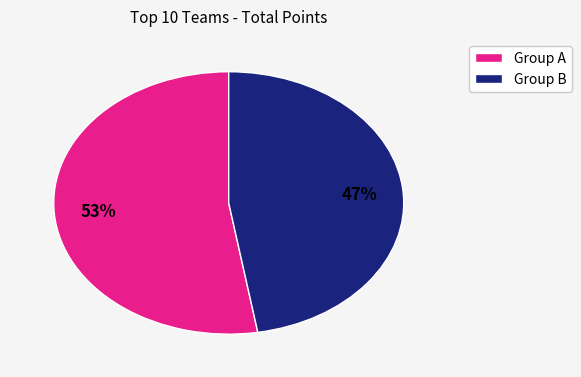

How many slices are in this pie chart?

2